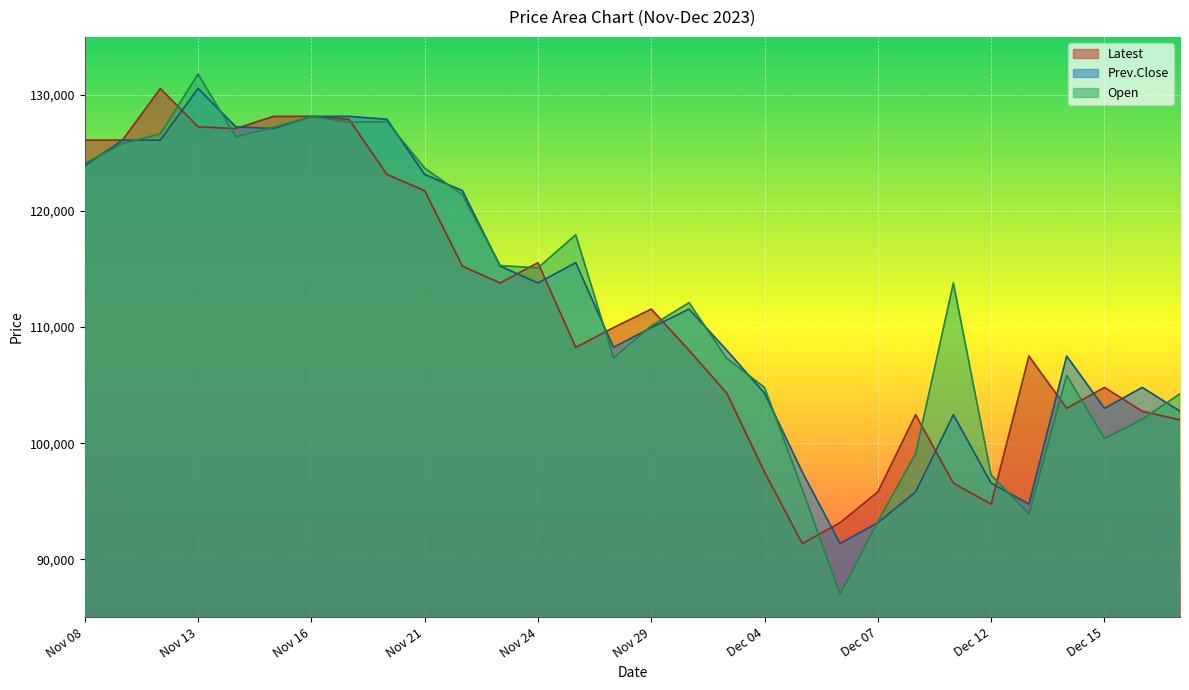

What is the value of the Open point at the 23rd from the left?

99100